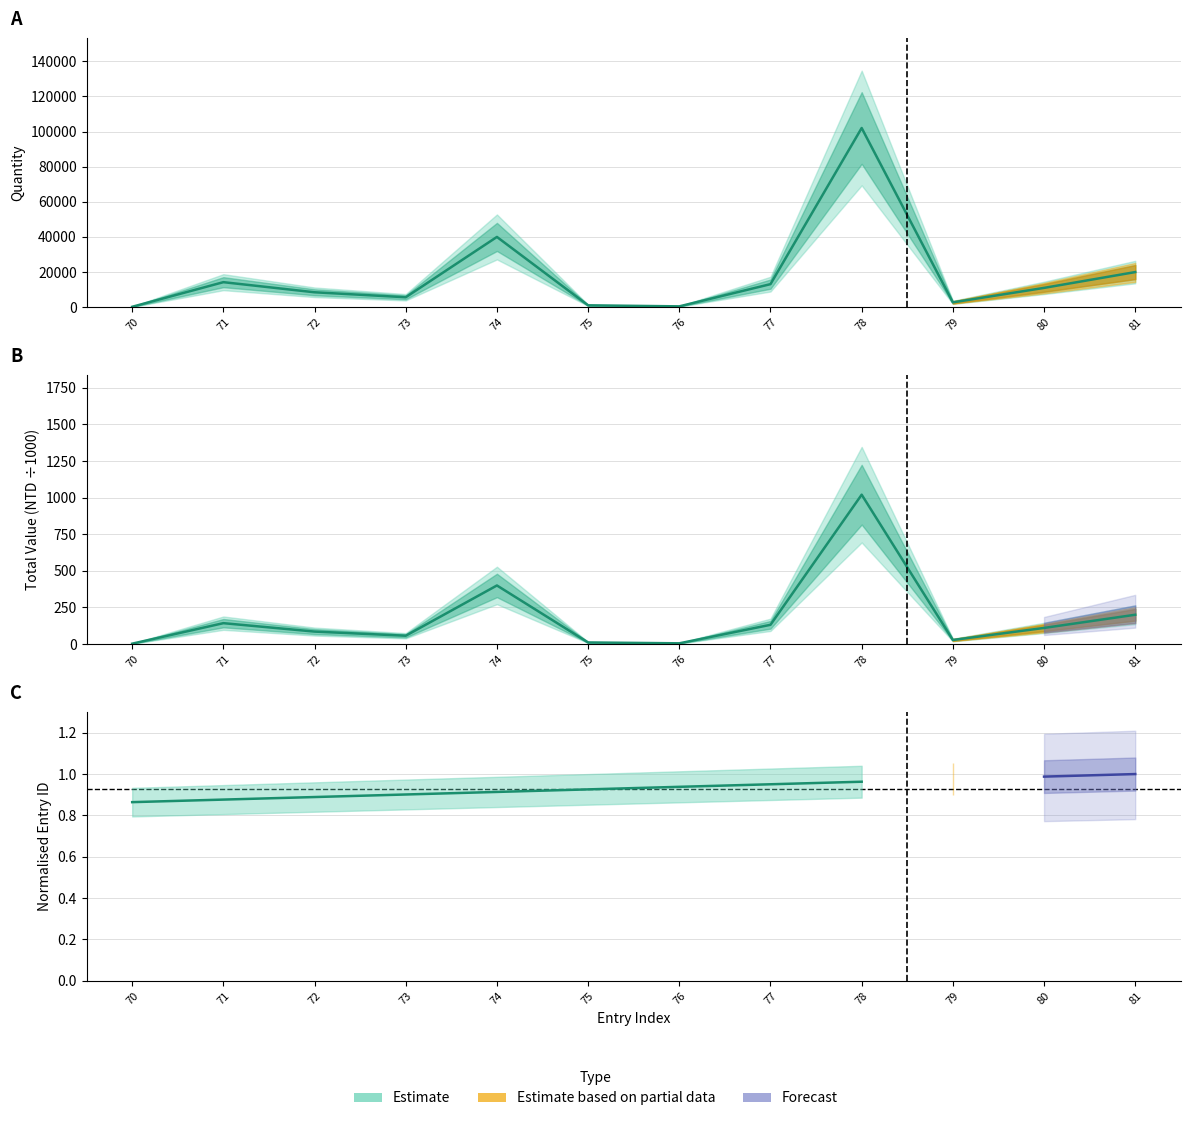

List the labels in order of quantity value, smallest first.

70, 76, 75, 79, 73, 72, 80, 77, 71, 81, 74, 78